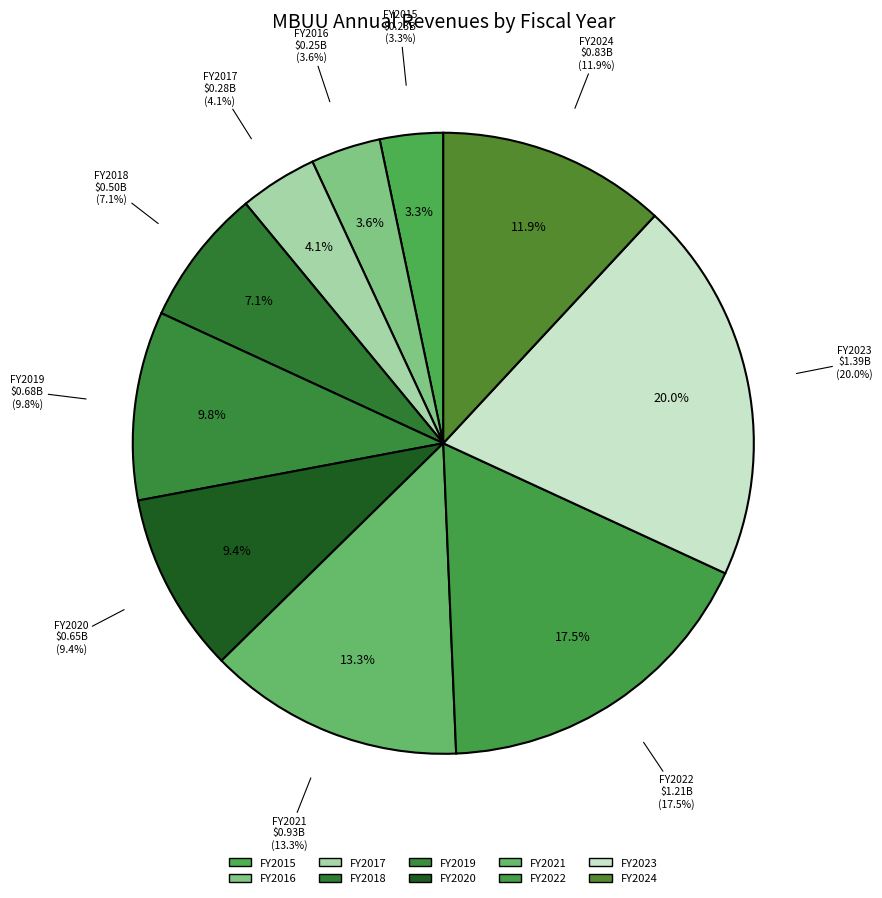

Count the number of slices in the pie.

10